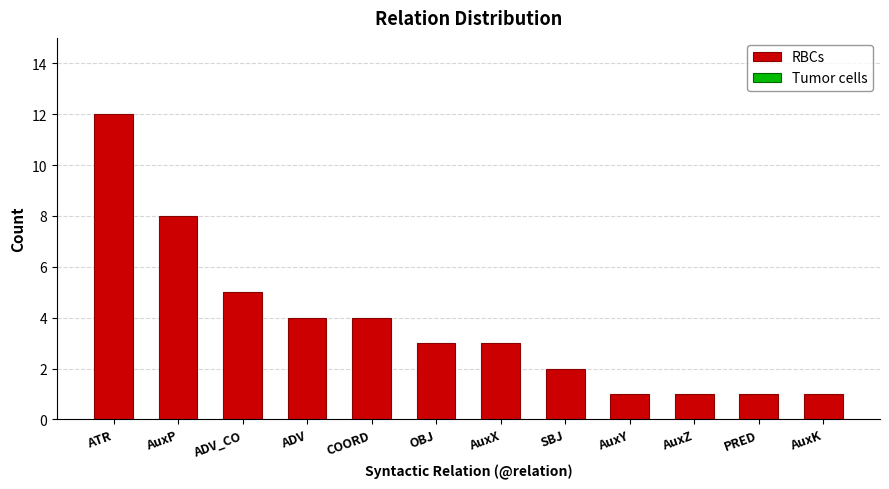

The value at PRED is 1. True or false?

True